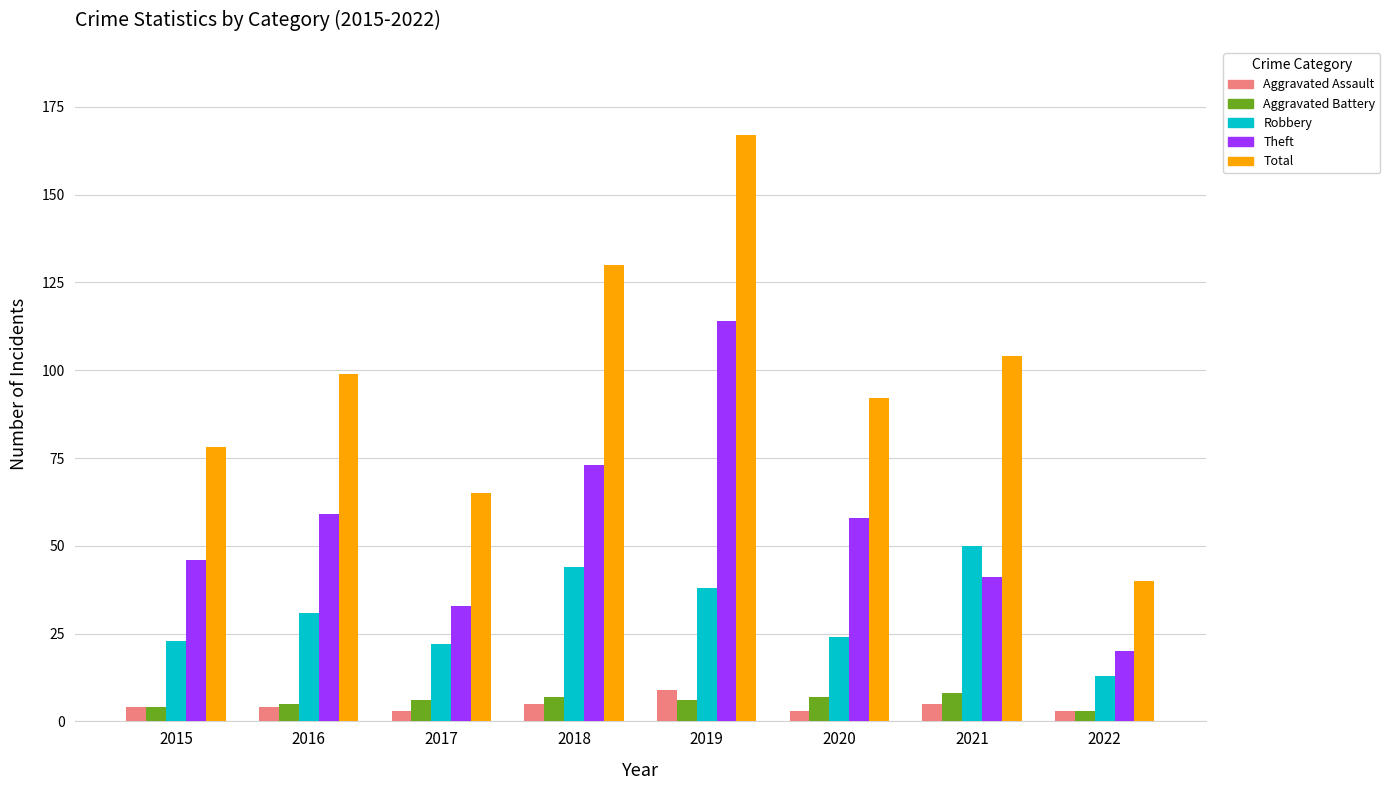

Which series changed the most between 2015 and 2016?

Total